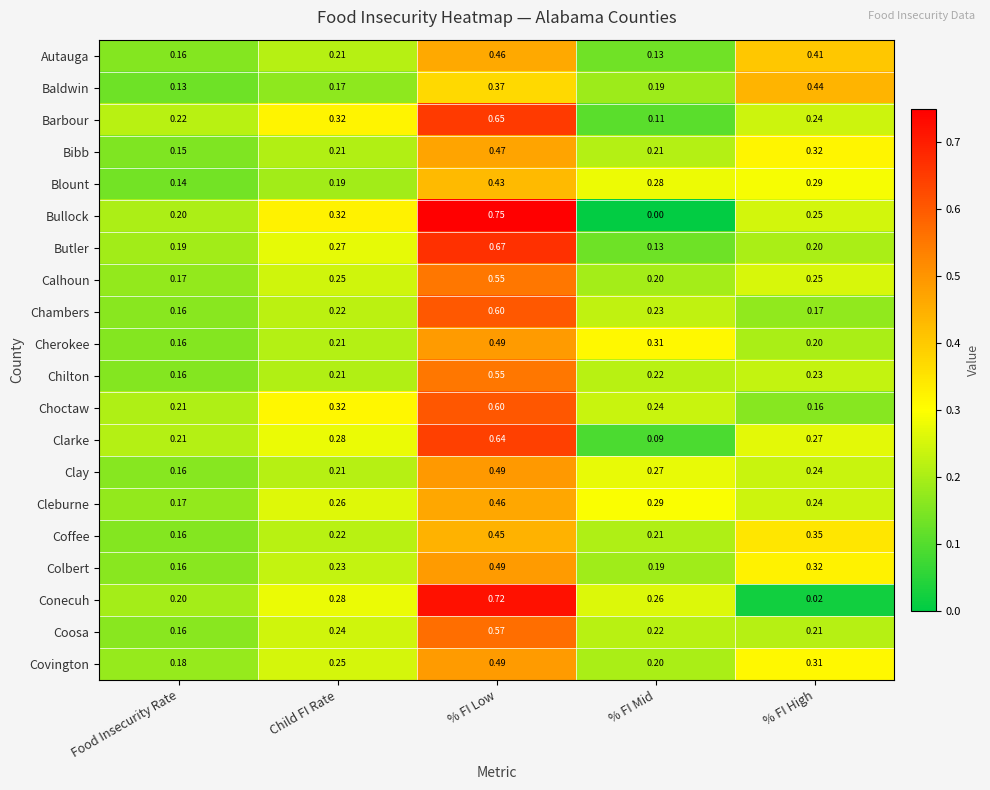

Which label corresponds to the smallest value in the chart?

% FI Mid